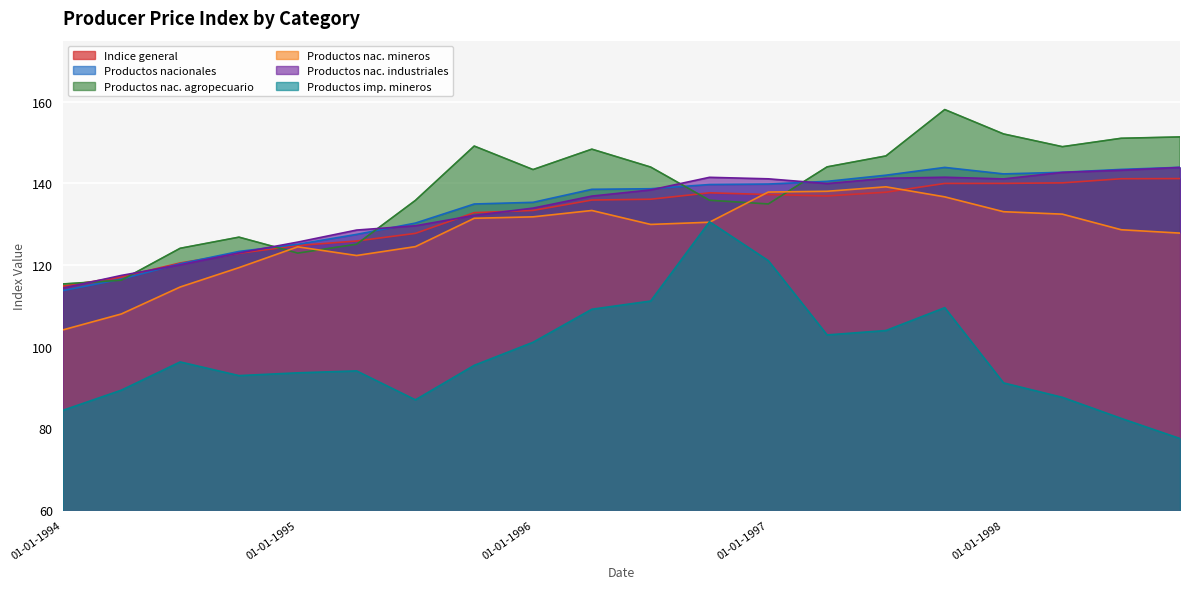

Rank the series at 01-07-1997 from highest to lowest value.

Productos nac. agropecuario, Productos nacionales, Productos nac. industriales, Productos nac. mineros, Indice general, Productos imp. mineros